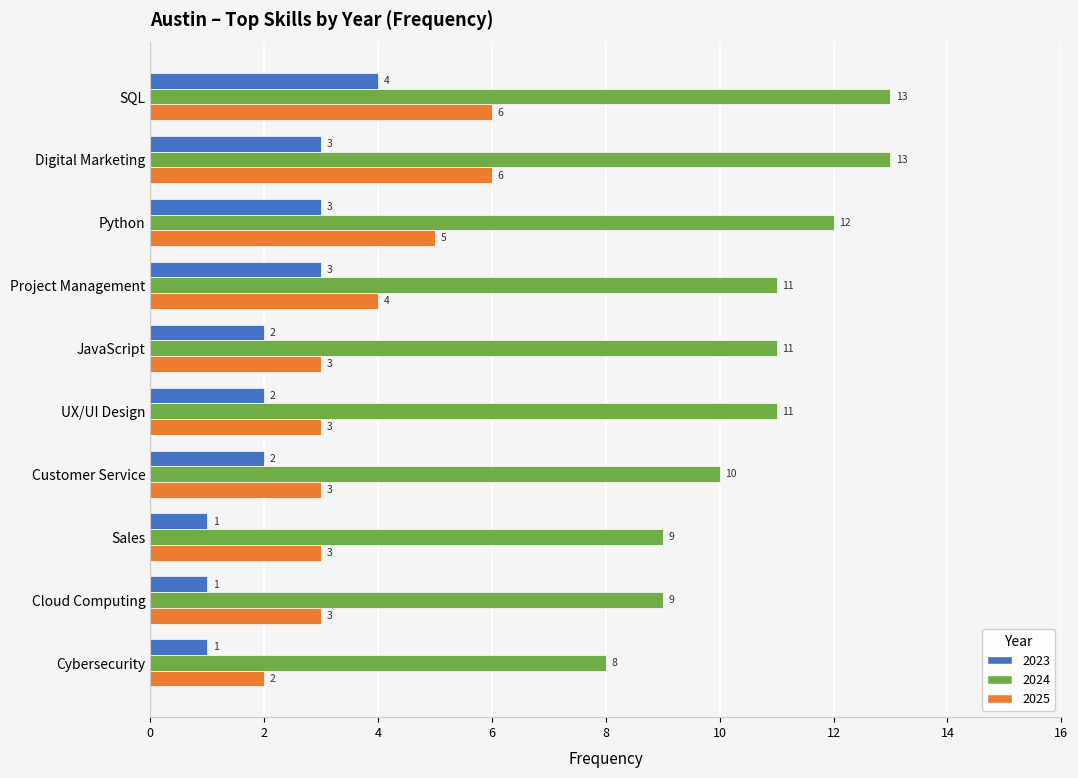

What are all the series names shown in the legend?

2023, 2024, 2025